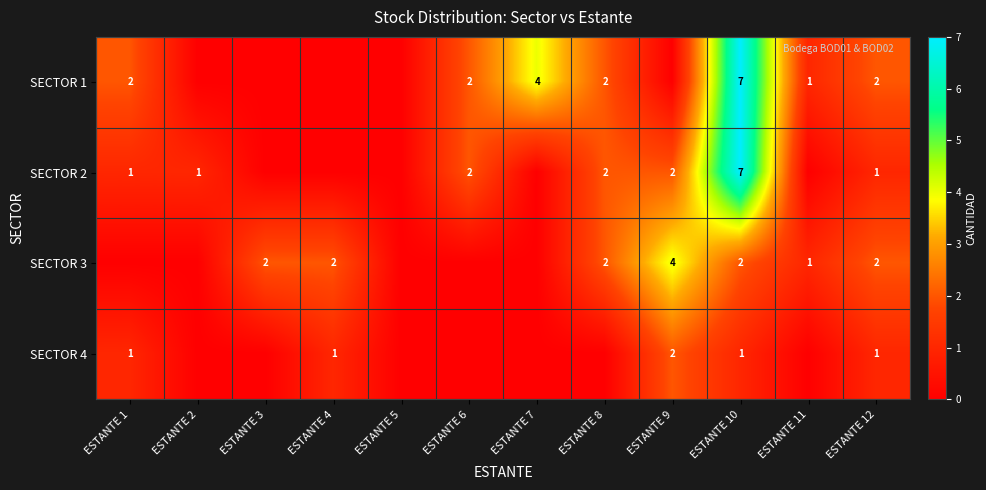

The SECTOR 1 series shows 2 at ESTANTE 6. True or false?

True